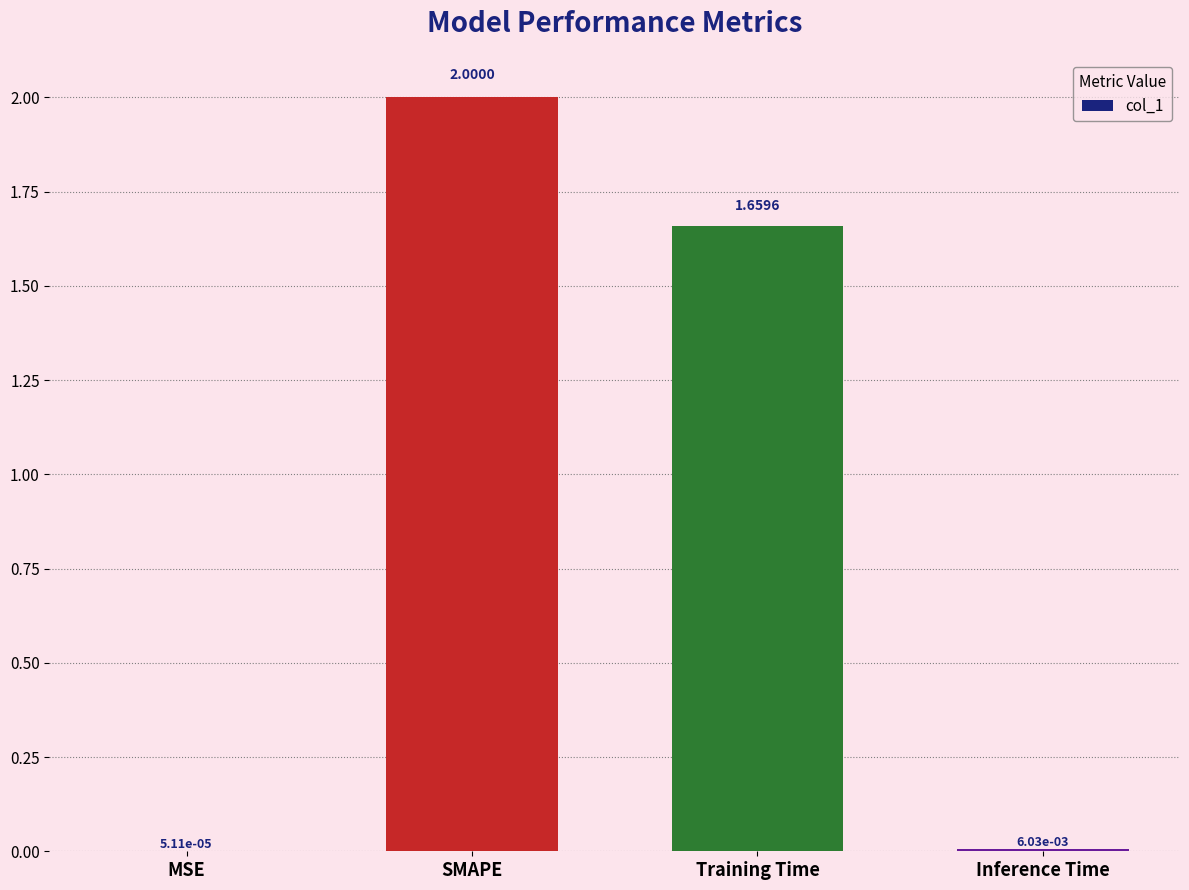

Which category has the highest value across all series?

SMAPE